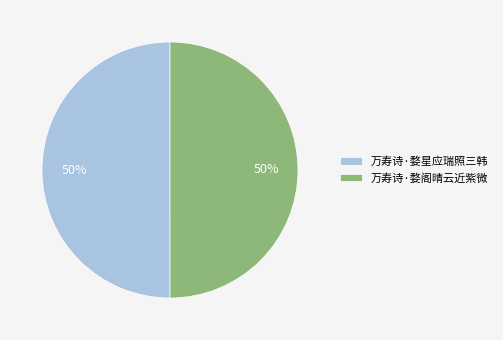

Do 万寿诗·婺阁晴云近紫微 and 万寿诗·婺星应瑞照三韩 together represent more than half of the pie?

Yes